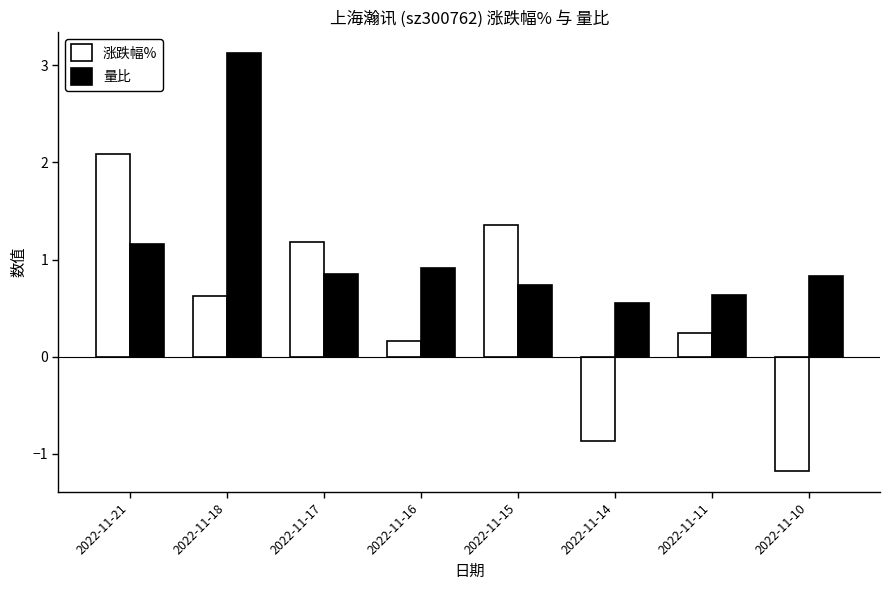

The 涨跌幅% series shows -1.7 at 2022-11-10. True or false?

False